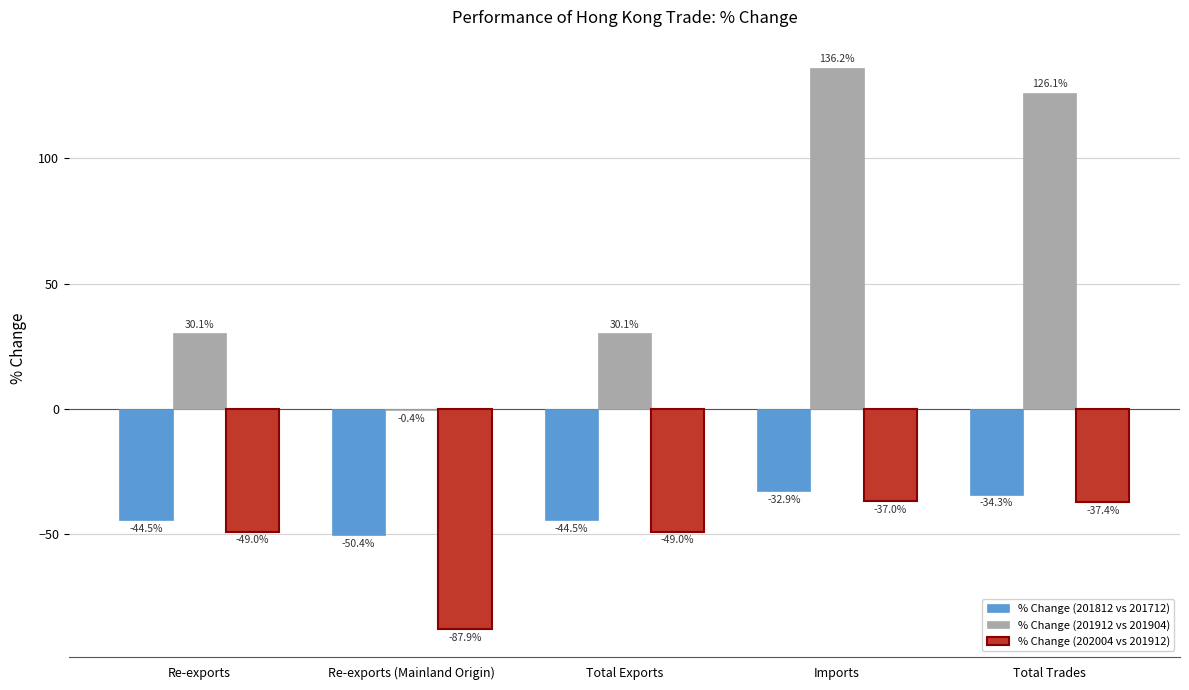

Which series changed the most between Imports and Total Trades?

% Change (201912 vs 201904)